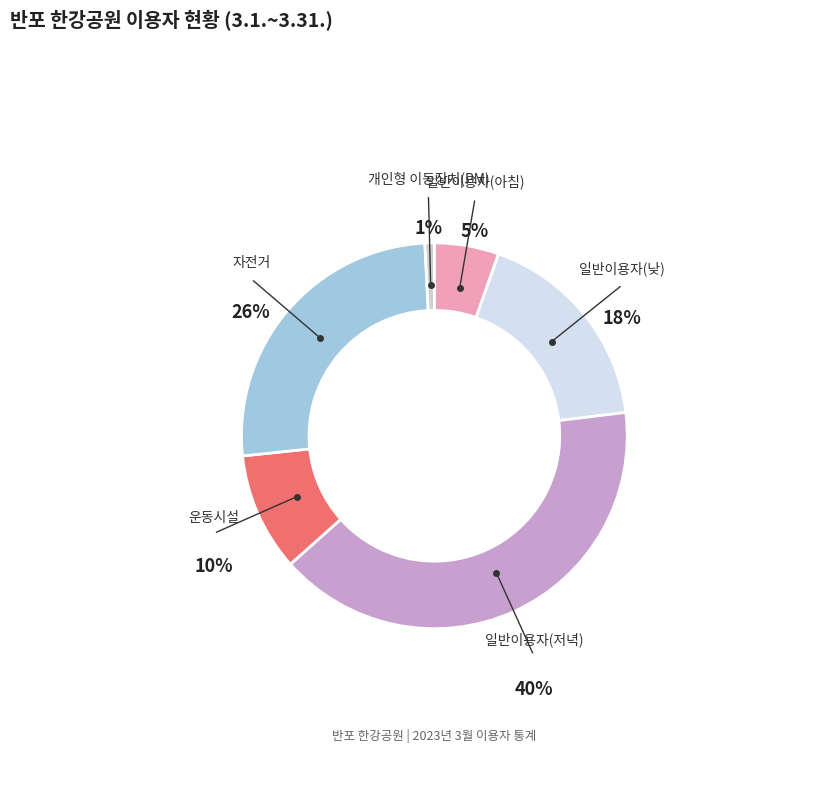

Is it true that 일반이용자(저녁) is 40% of the pie?

True